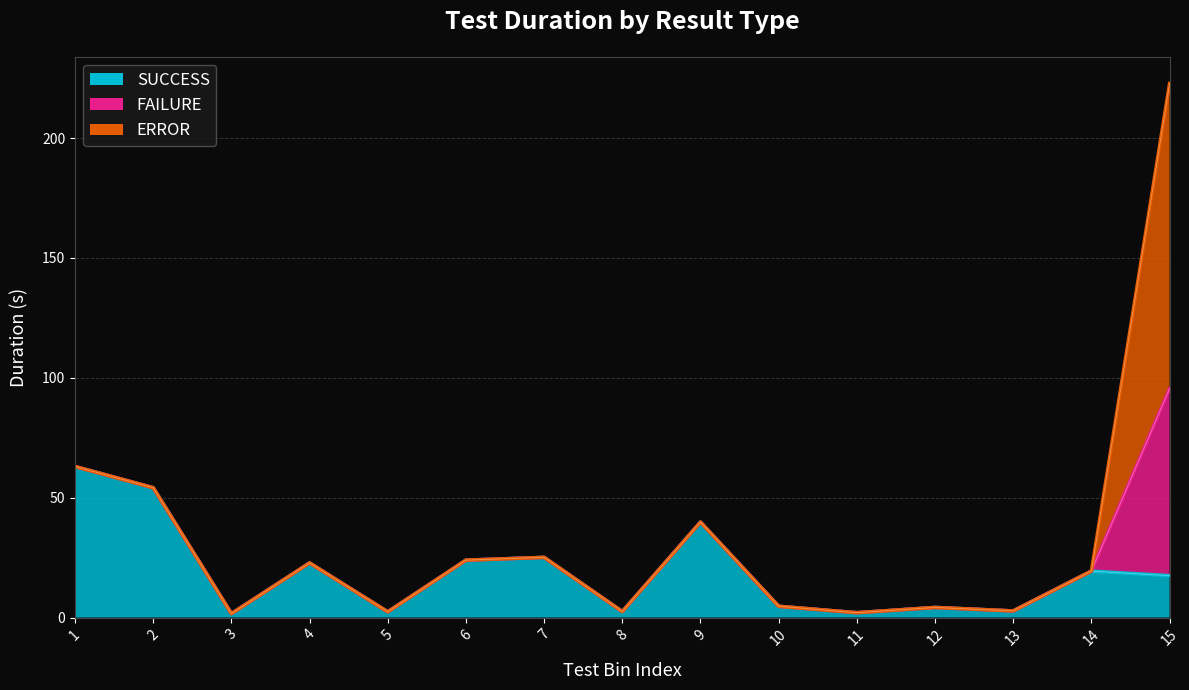

Which series has the largest range (max minus min)?

ERROR